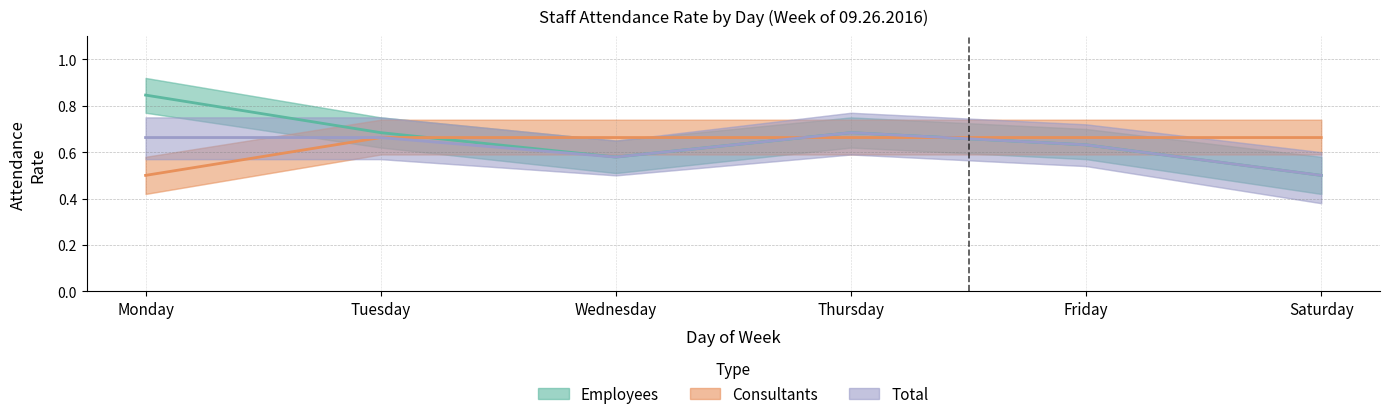

Is this an area chart (filled region under the line)?

No